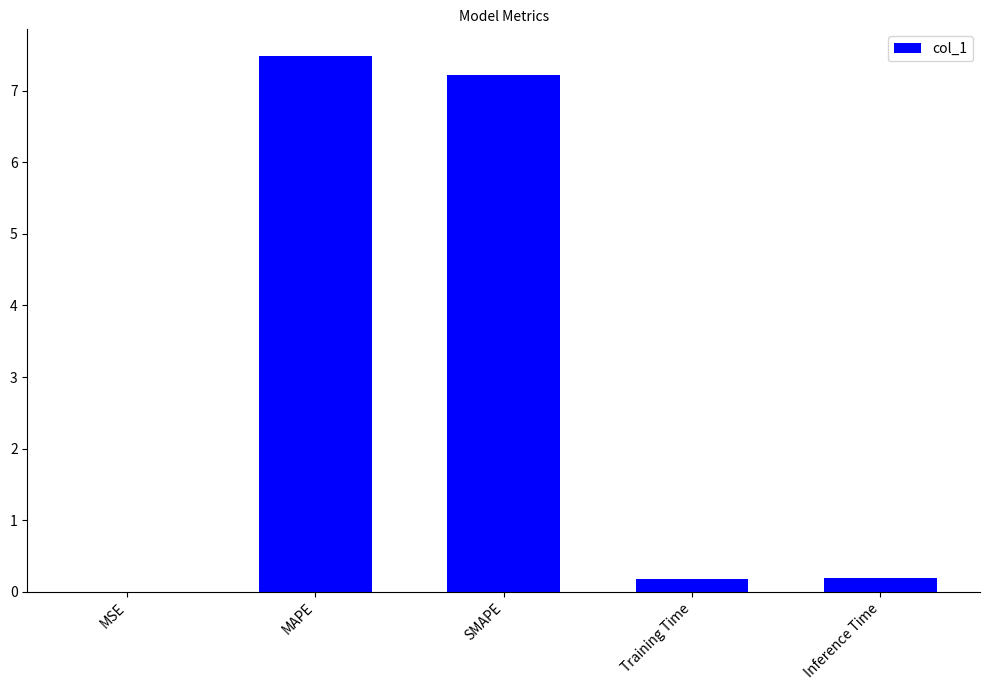

What is the greatest value displayed?

7.5